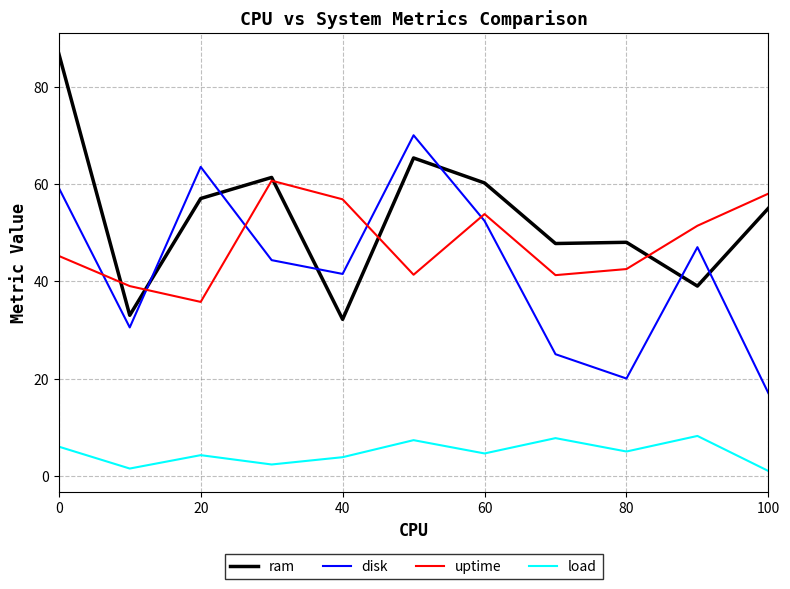

Which series has the largest total across all categories?

ram